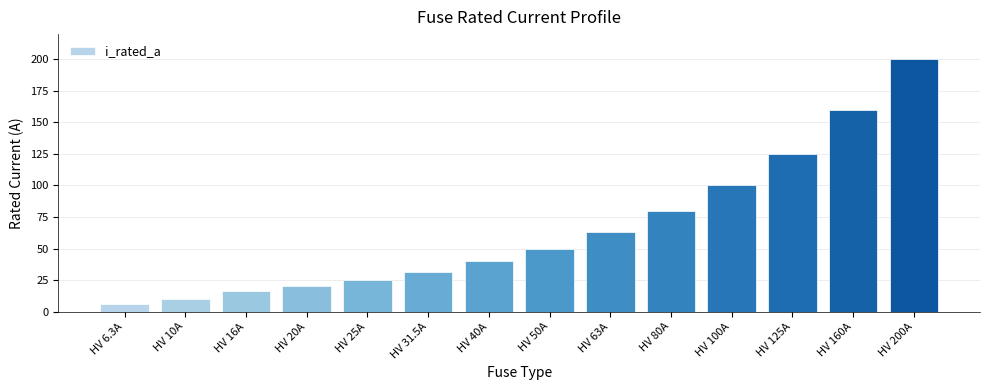

What is the sum of the values at HV 20A and HV 200A?

220.0